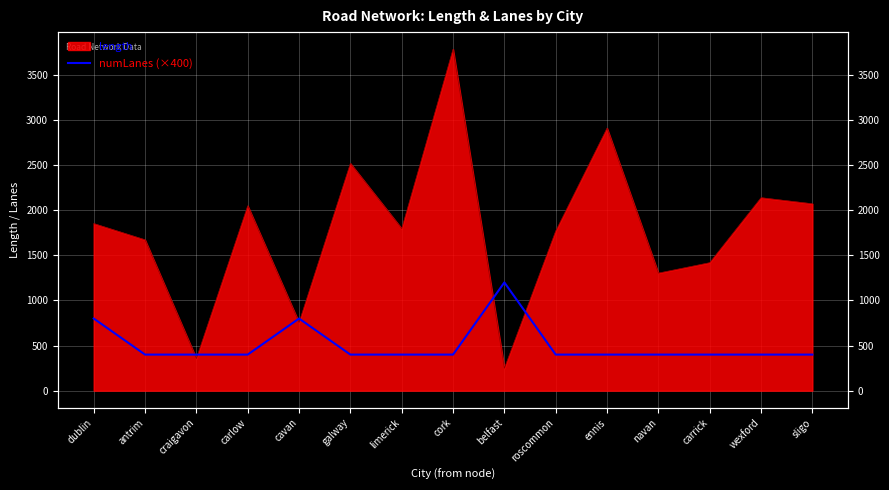

List the labels in order of value, largest first.

belfast, dublin, cavan, antrim, craigavon, carlow, galway, limerick, cork, roscommon, ennis, navan, carrick, wexford, sligo